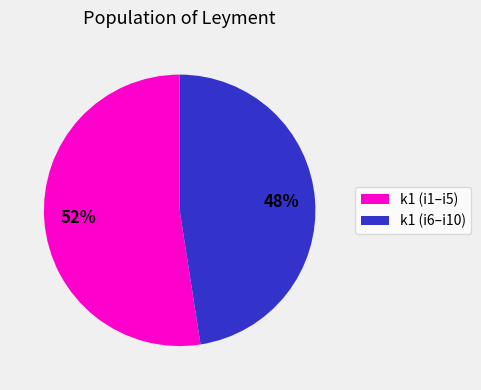

Is there a majority slice in this chart?

Yes